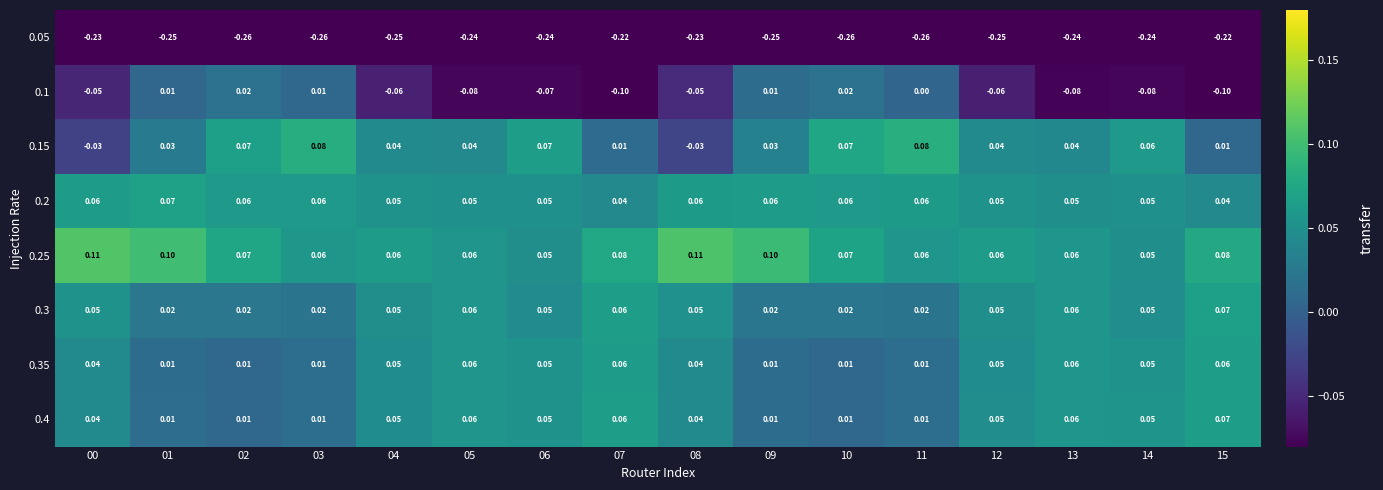

What is the greatest value displayed?

0.1